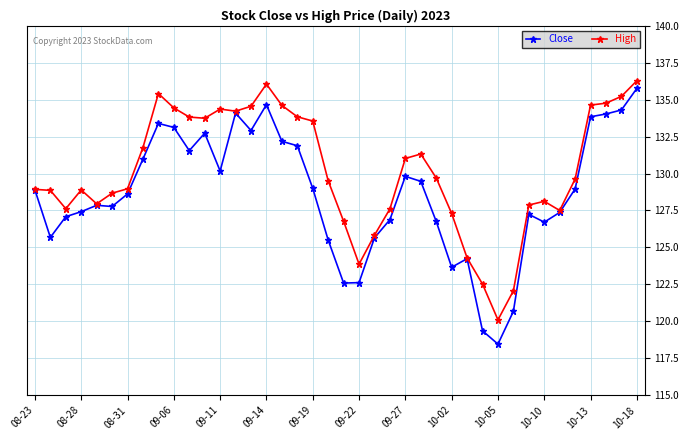

At how many categories does at least one series exceed 124?

36